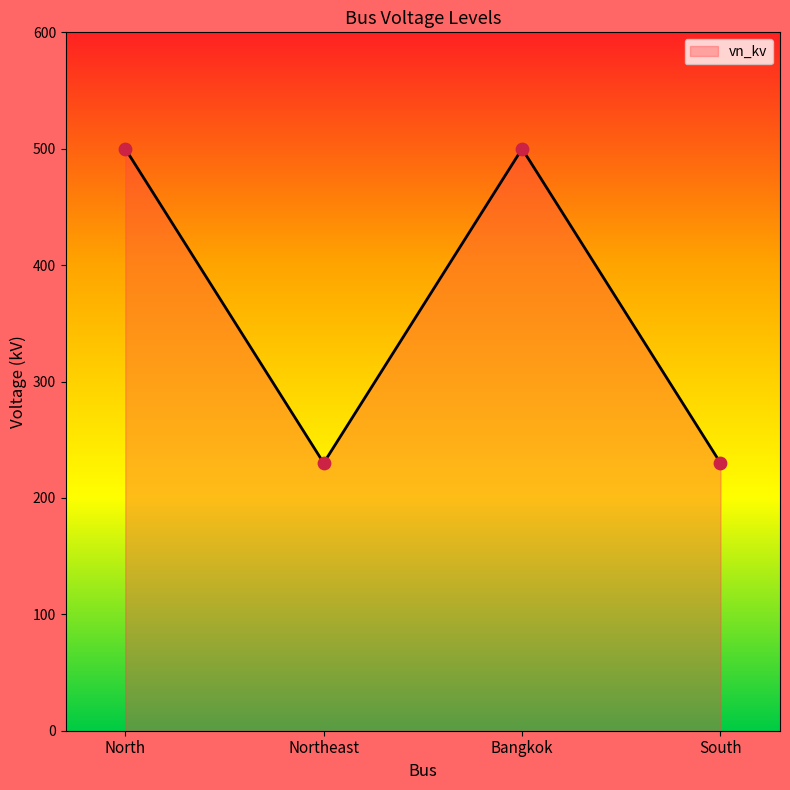

What is the ratio of the value at Bangkok to the value at North?

1.0